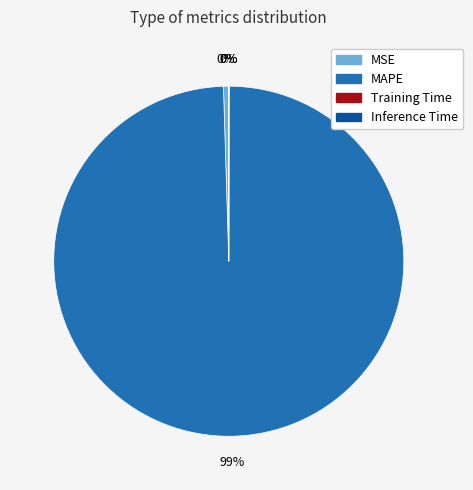

What is the largest slice in the pie chart?

MAPE